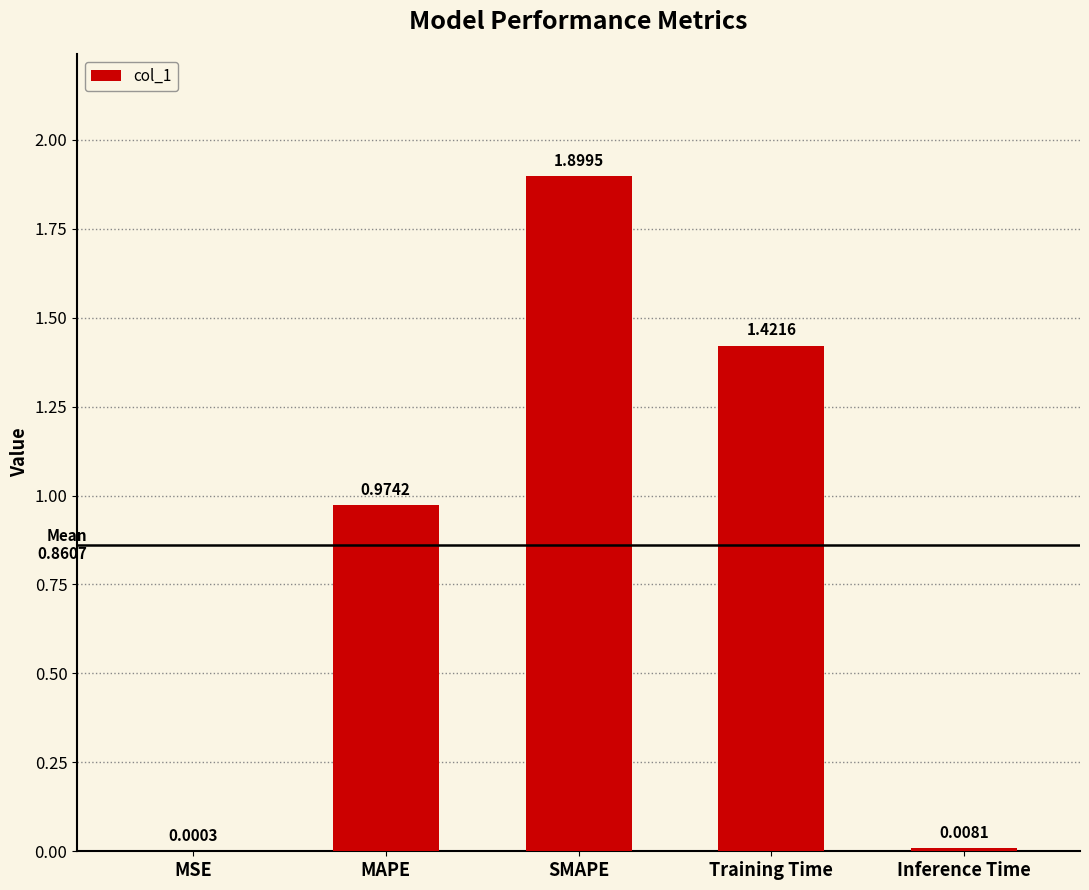

Which category has the highest value across all series?

SMAPE